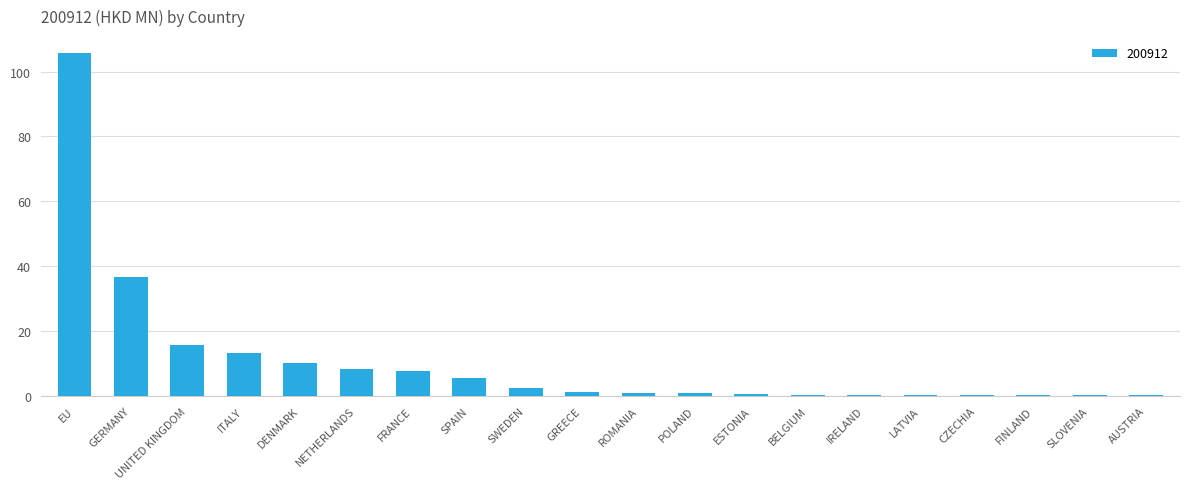

What is the maximum value shown in the chart?

105.6